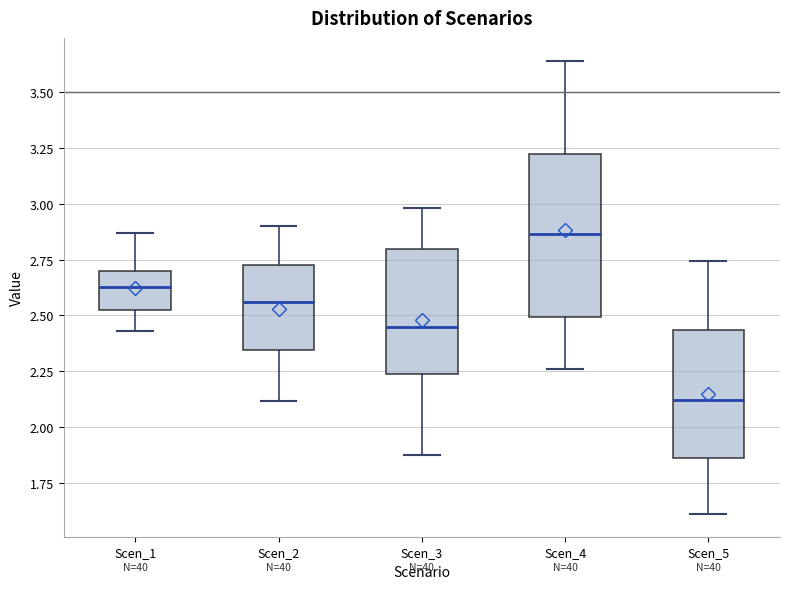

Which box's median line is the highest?

Scen_4